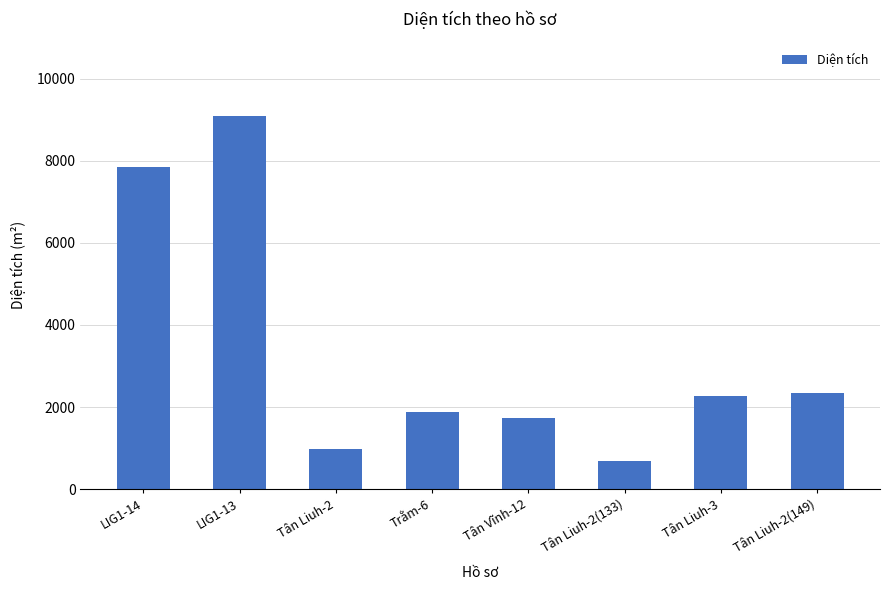

Is it true that the value at Tân Vĩnh-12 is 1736.5?

True